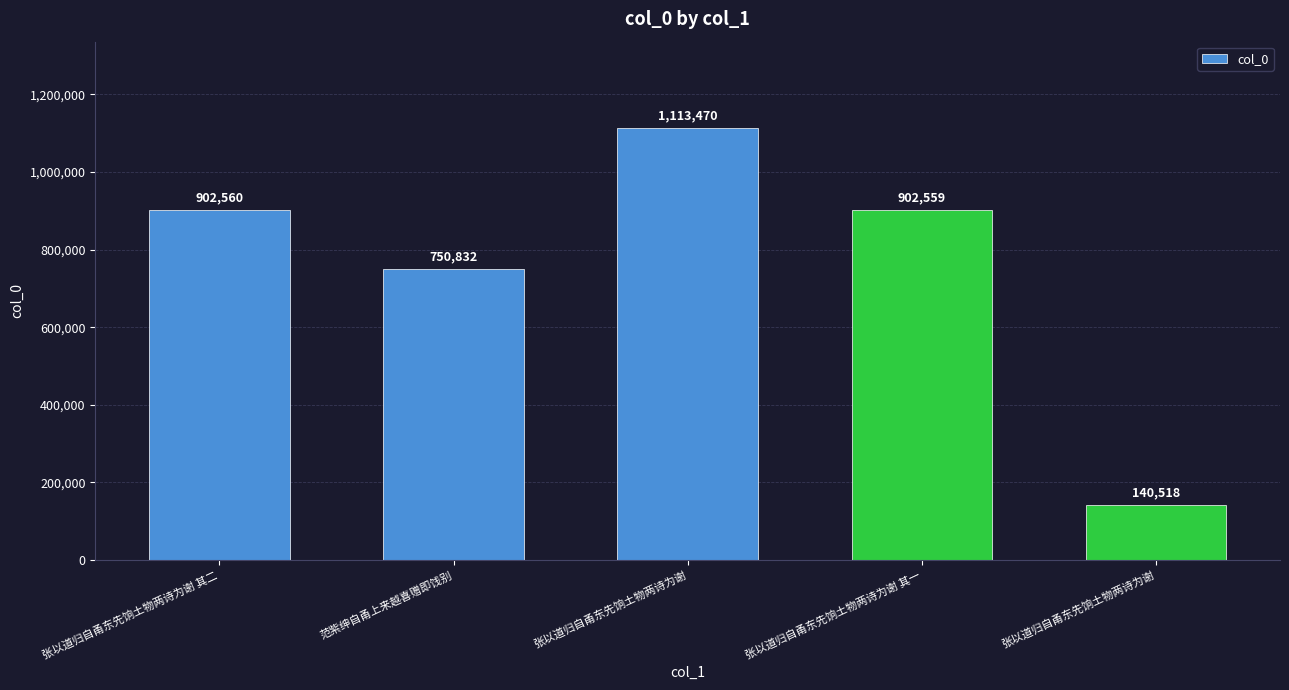

Are the bars horizontal?

No